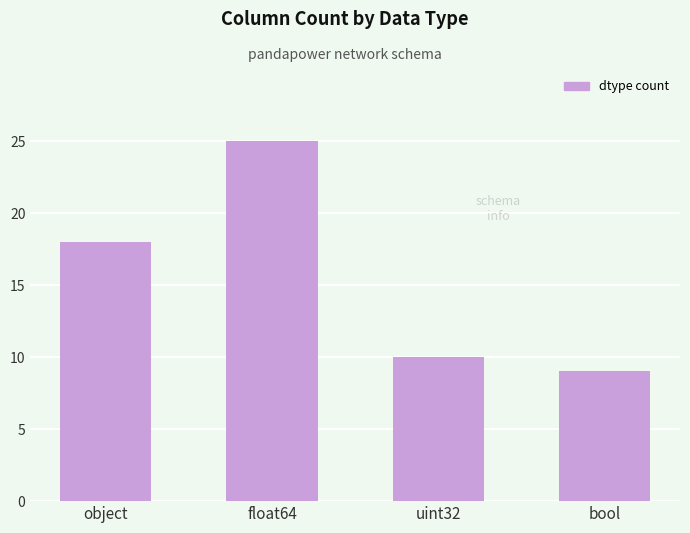

The value at uint32 is 10. True or false?

True